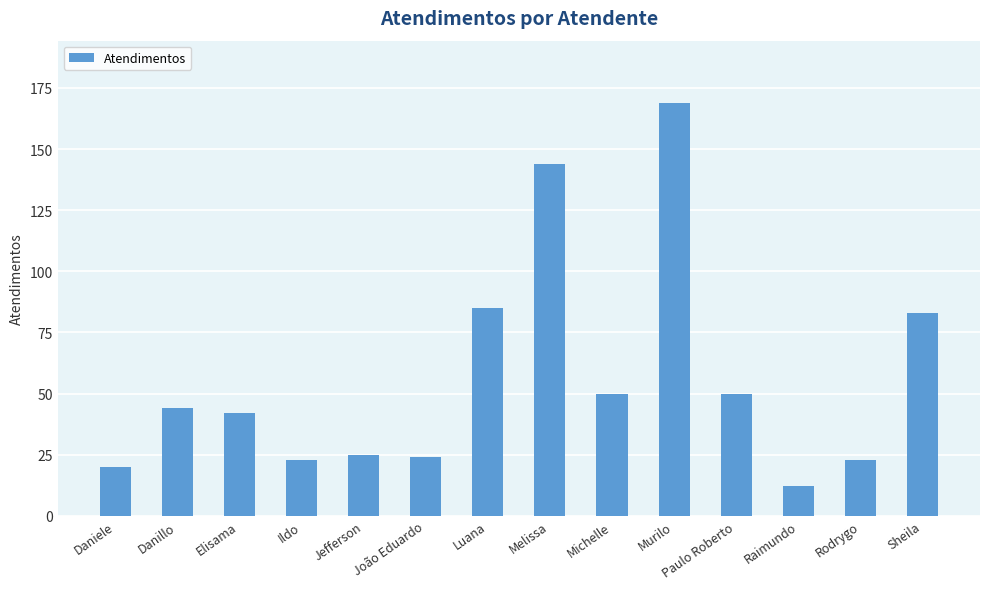

What is the average value?

57